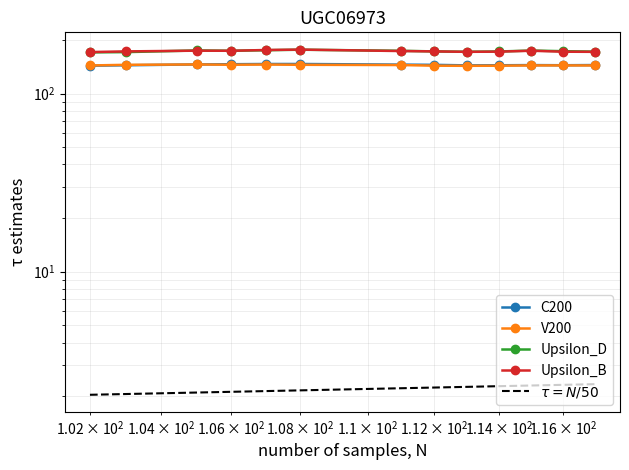

Reading right to left, what are all the values shown in this chart?

C200: 117=144.4	116=144.1	115=144.4	114=144.0	113=143.8	112=144.8	111=145.2	108=146.4	107=146.4	106=146.0	105=145.6	103=144.0	102=143.2
V200: 117=143.6	116=143.8	115=143.7	114=143.2	113=143.0	112=143.3	111=144.4	108=144.9	107=145.4	106=145.0	105=145.5	103=144.9	102=143.6
Upsilon_D: 117=171.8	116=172.8	115=174.2	114=172.1	113=171.4	112=172.3	111=173.6	108=176.1	107=174.9	106=173.7	105=174.4	103=170.7	102=170.1
Upsilon_B: 117=171.3	116=171.6	115=173.7	114=171.8	113=171.3	112=172.3	111=173.1	108=176.3	107=175.4	106=173.6	105=173.9	103=172.3	102=170.8